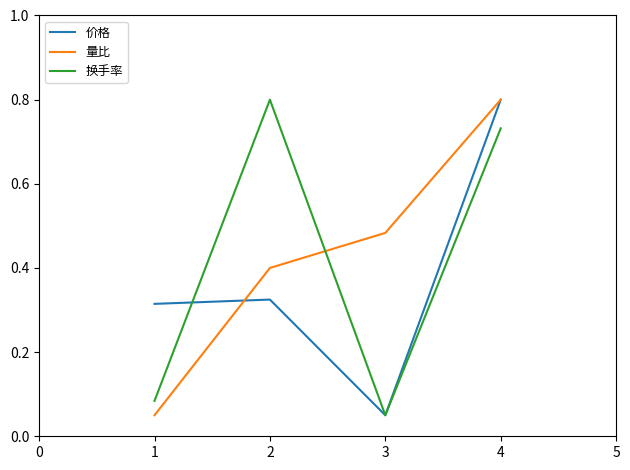

Rank the series by their average value, from highest to lowest.

量比, 换手率, 价格